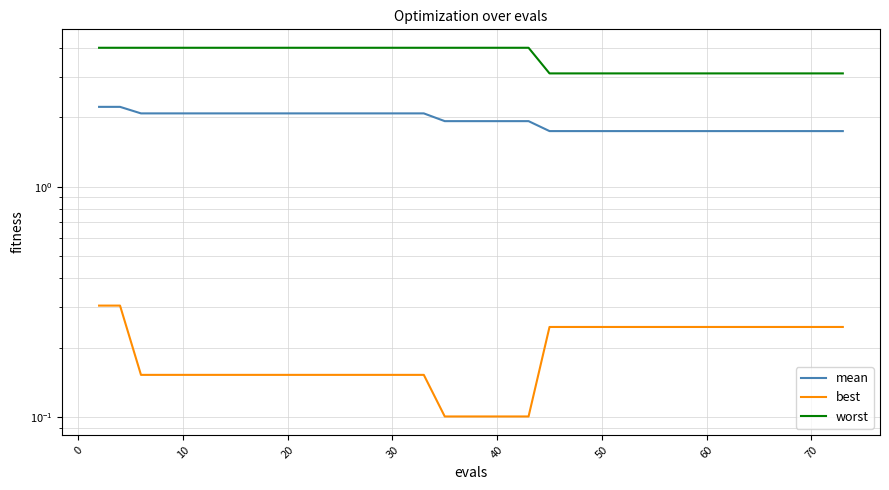

What is the difference between the second highest and second lowest values in the mean series?

0.5